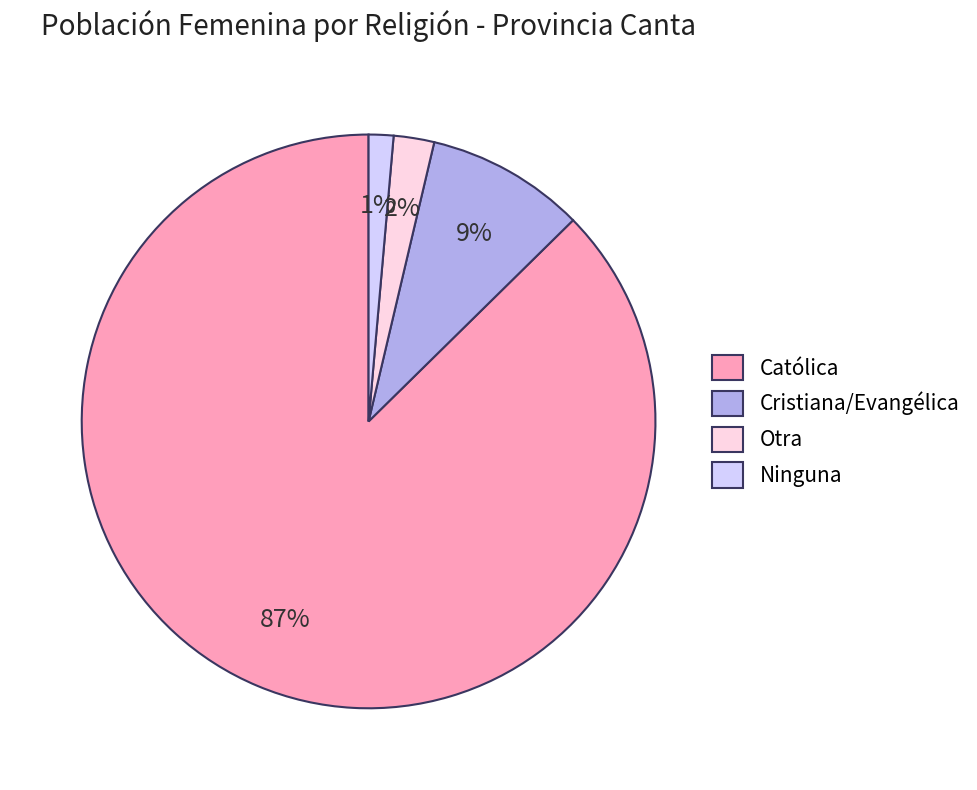

To the nearest percent, what is the average slice percentage?

25%